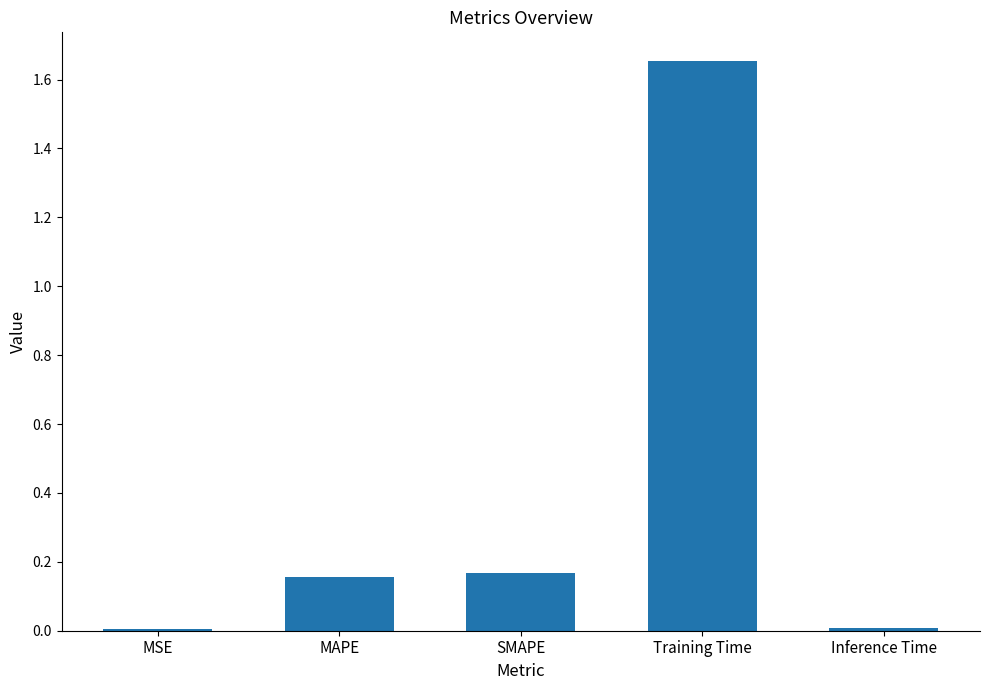

Between SMAPE and MSE, which is larger?

SMAPE